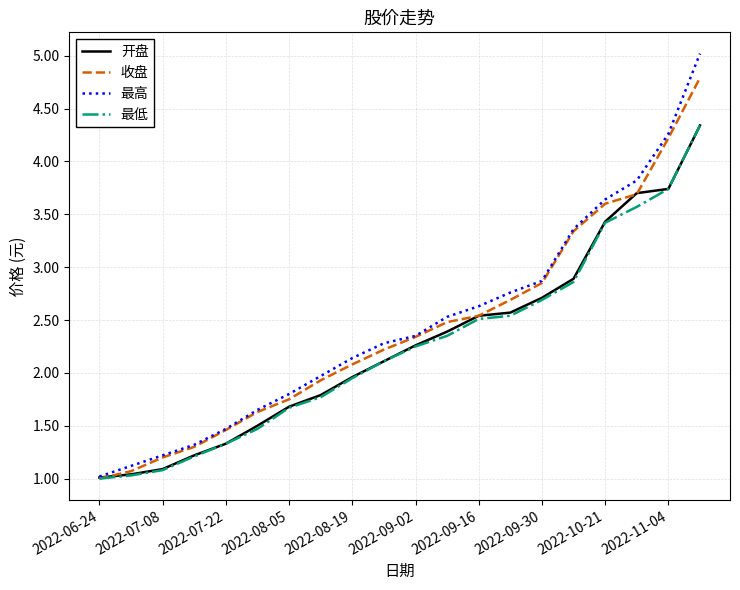

Which series has the largest range (max minus min)?

最高